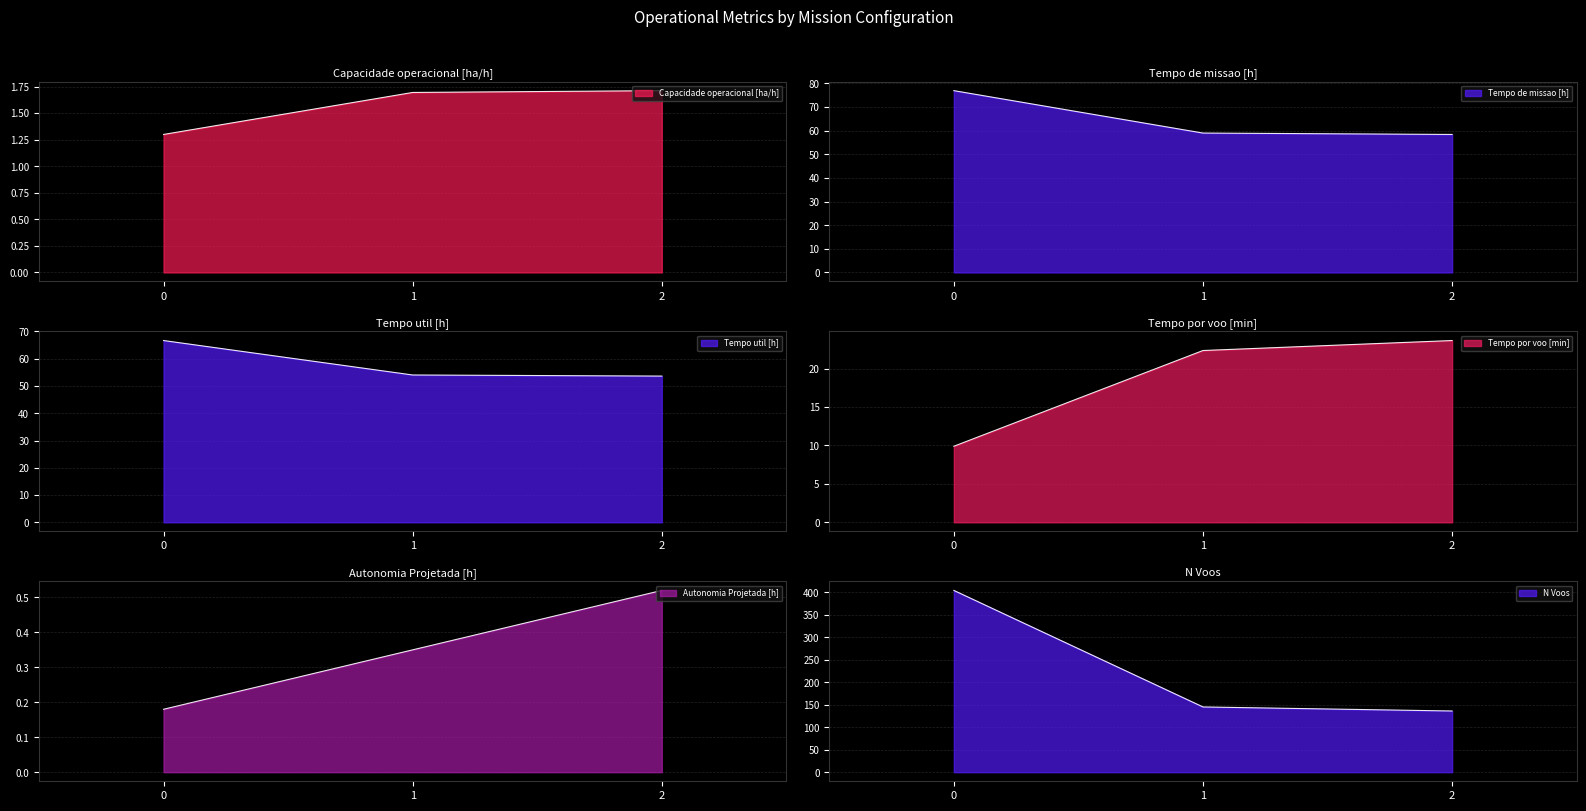

How many lines are shown in the chart?

6